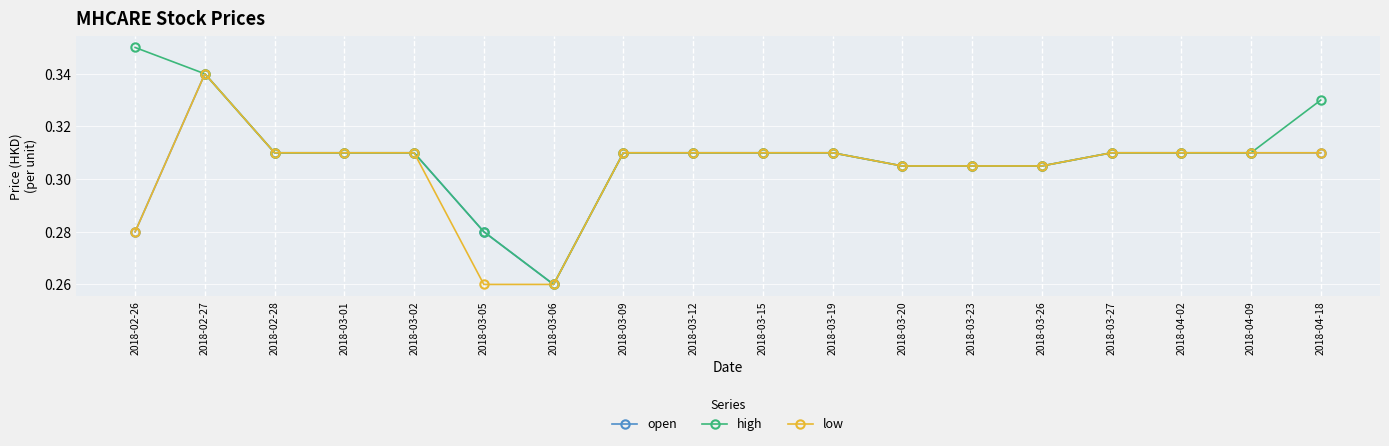

What is the sum of the high values at 2018-02-26 and 2018-03-02?

0.7